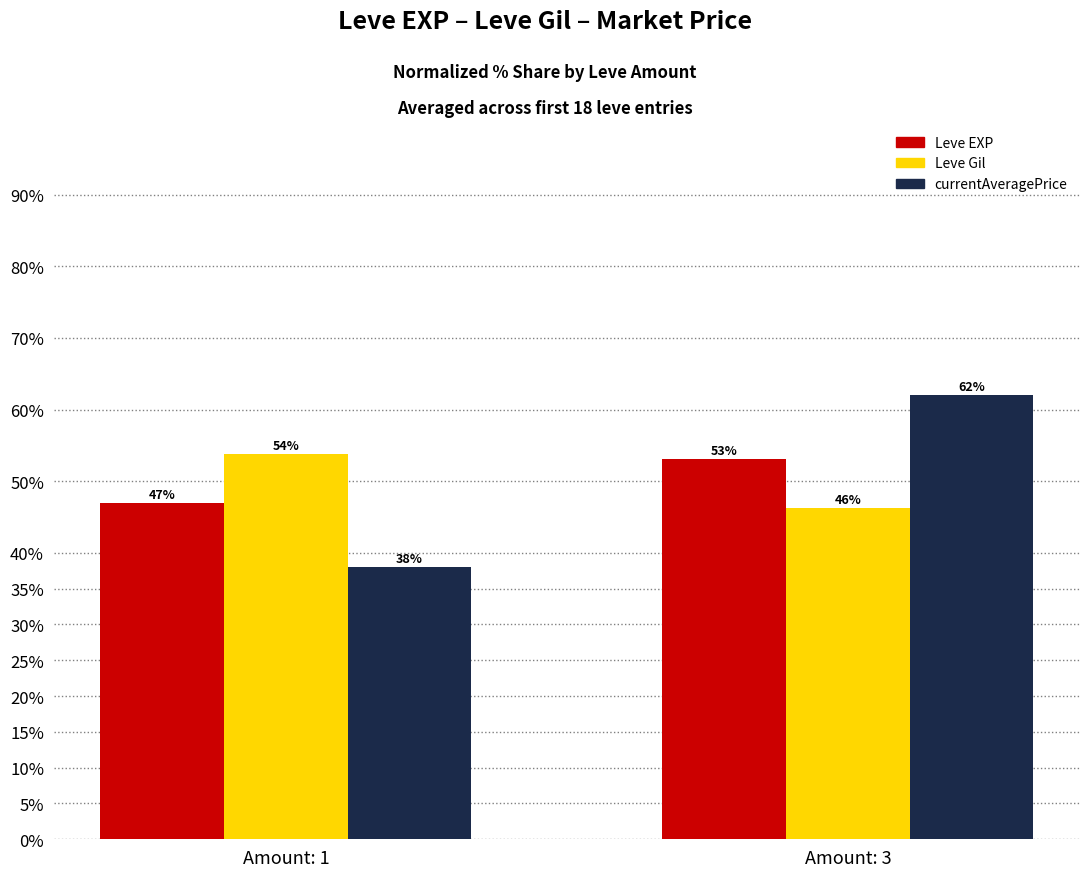

What is the maximum value shown in the chart?

62.0